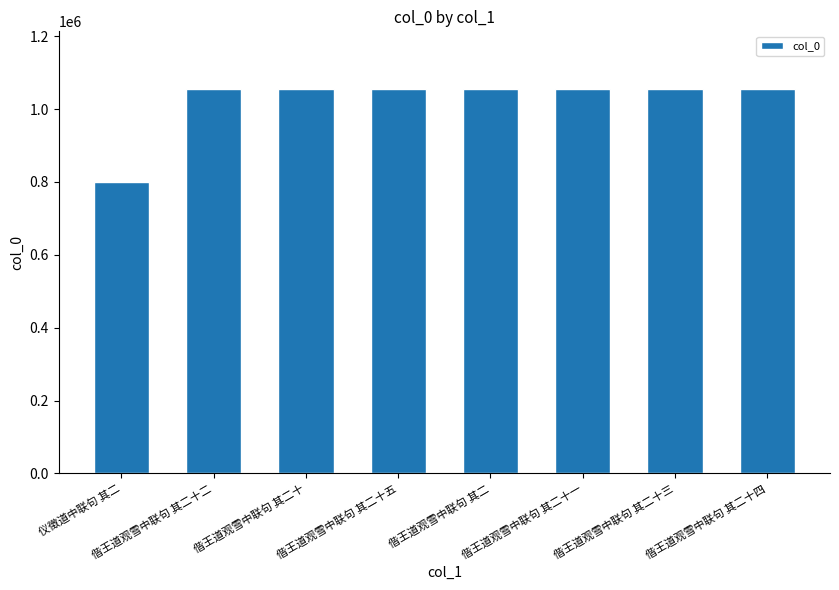

What is the approximate value at 仪徵道中联句 其二, to the nearest 10?

799490